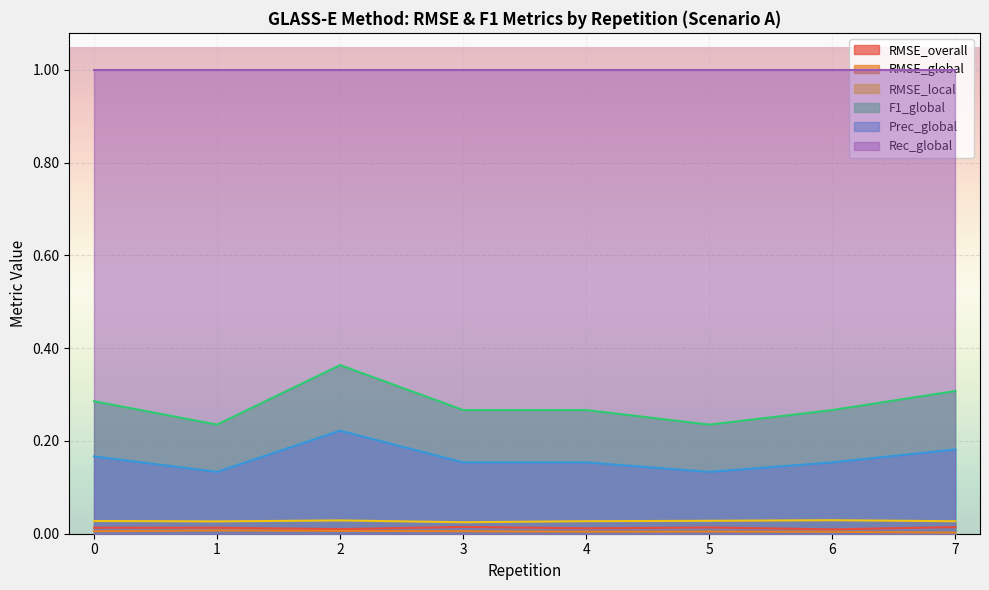

Is the value of Prec_global at 2 greater than the value of RMSE_local at 5?

Yes